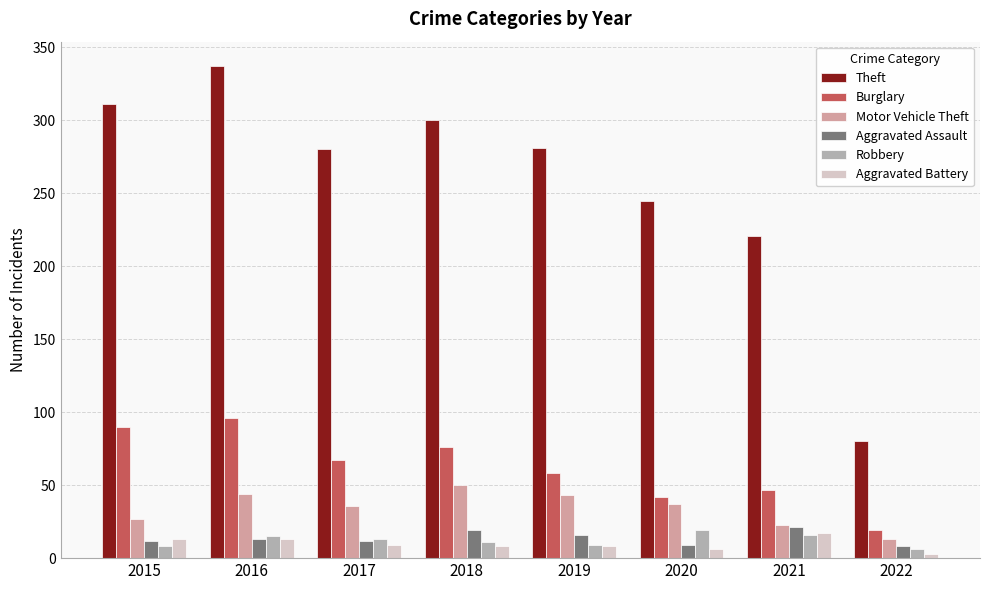

What is the total value across all series at 2019?

415